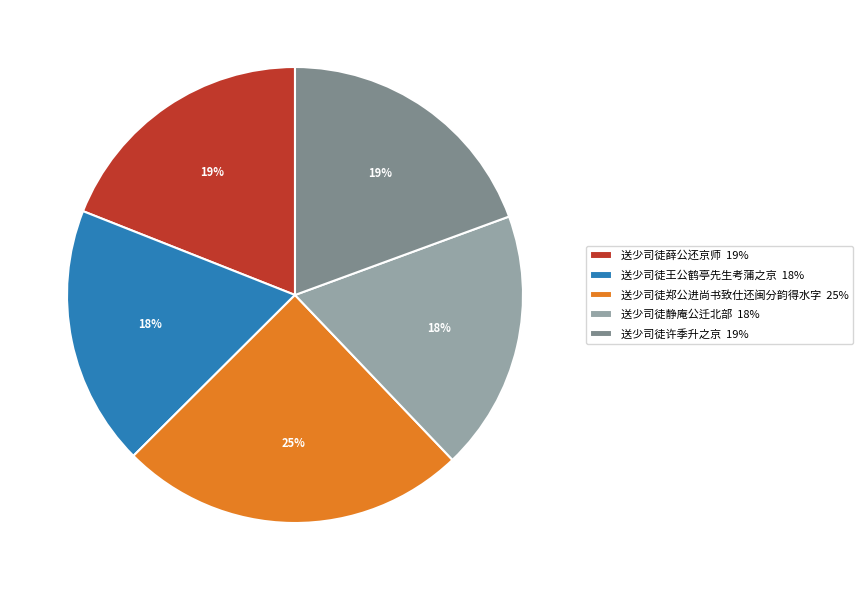

To the nearest percent, what is the average slice percentage?

20%